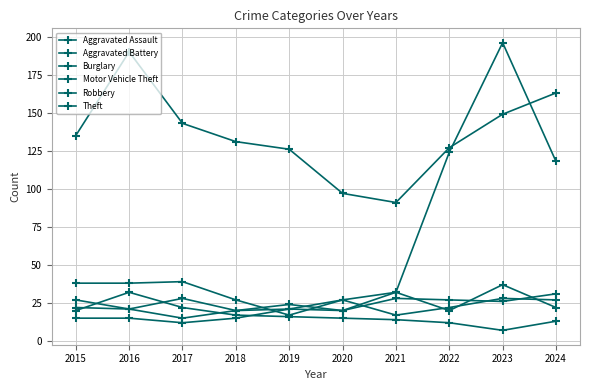

How many data points in Burglary are less than 16?

5